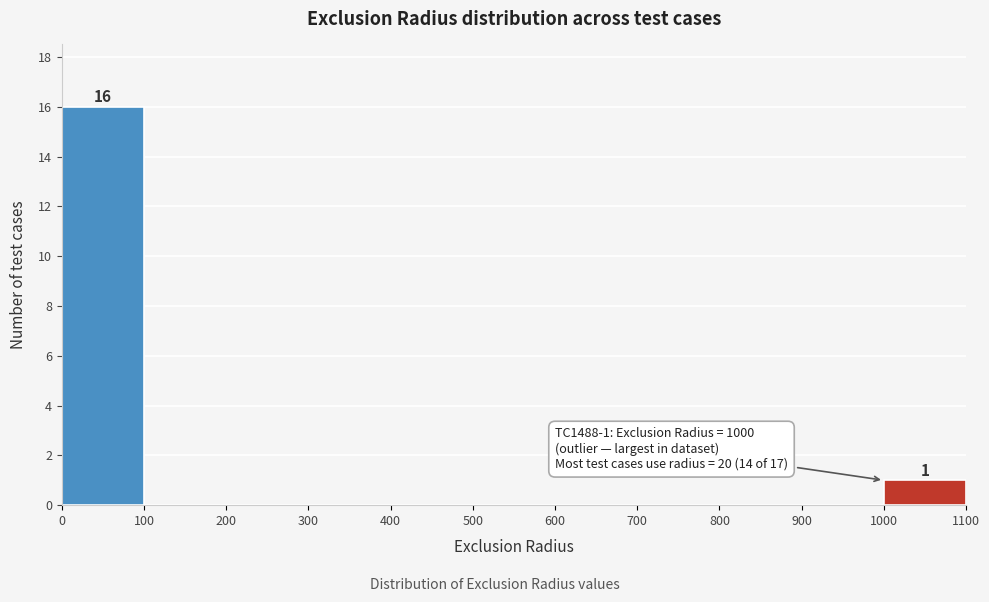

Which range on the x-axis has the tallest bar?

0 to 100